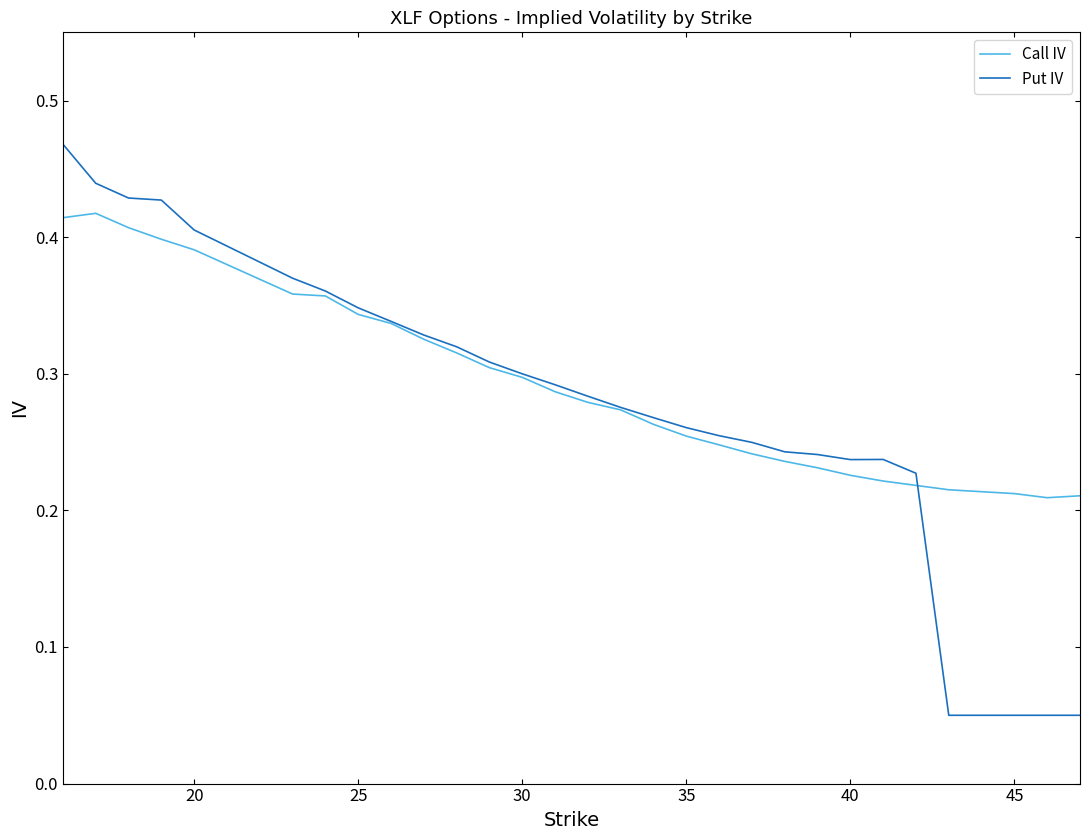

Rank the series by their maximum value, from lowest to highest.

Call IV, Put IV